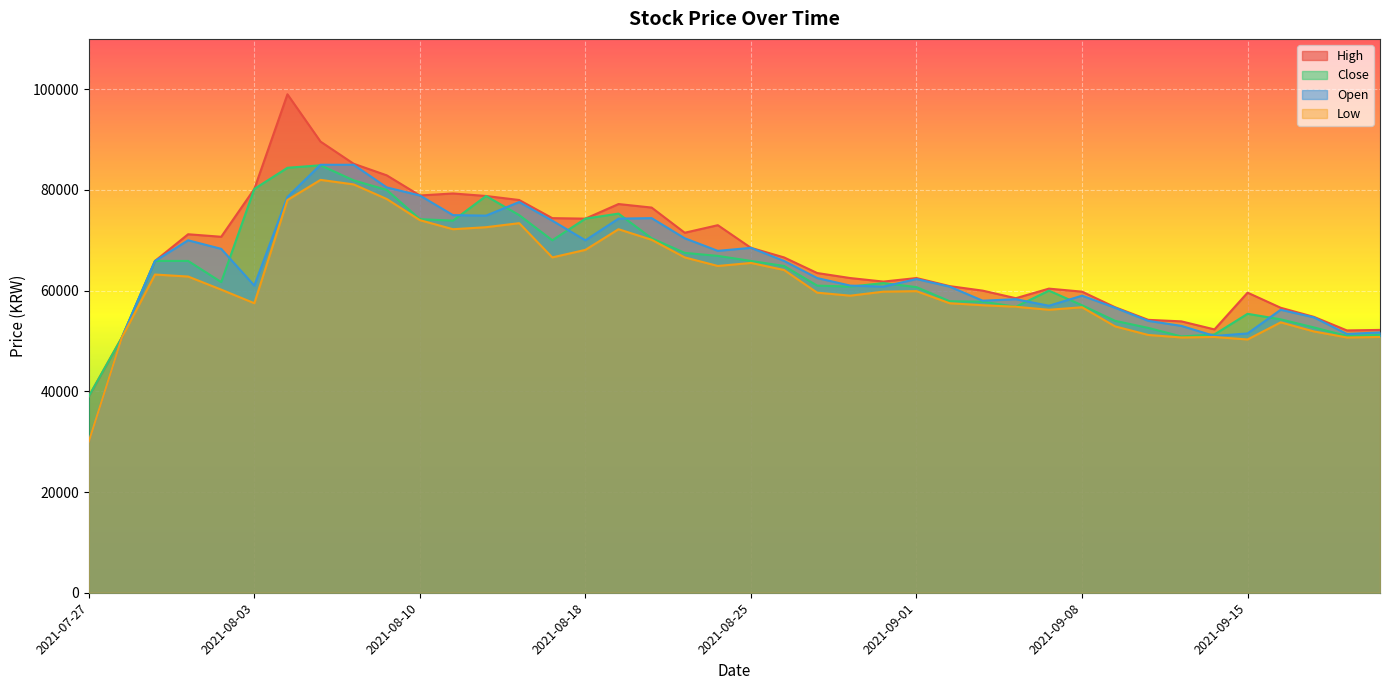

What is the highest value of the Open series?

85000